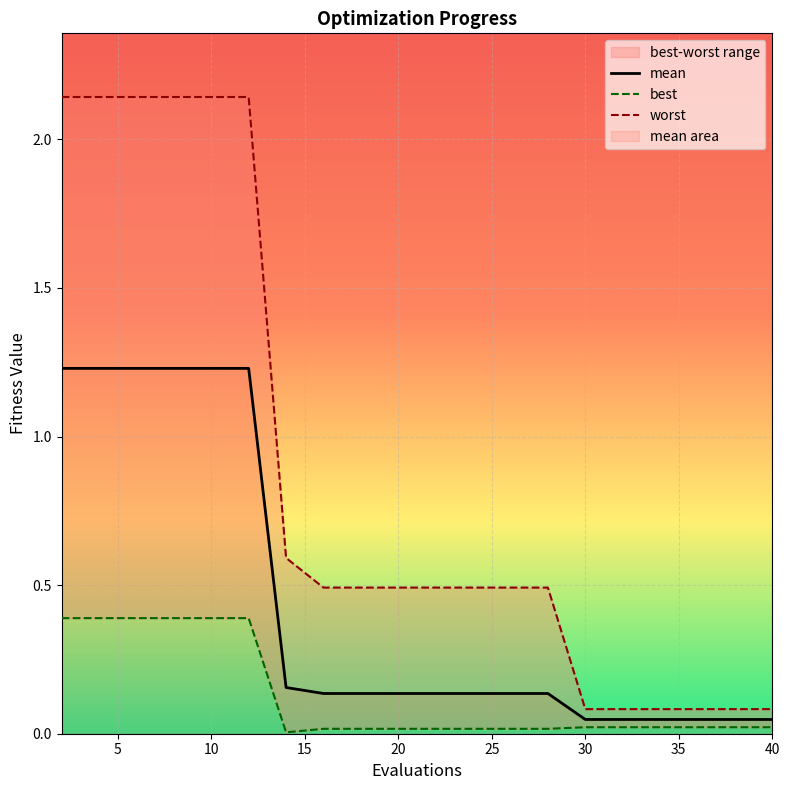

Where is mean nearest to the value 0?

30